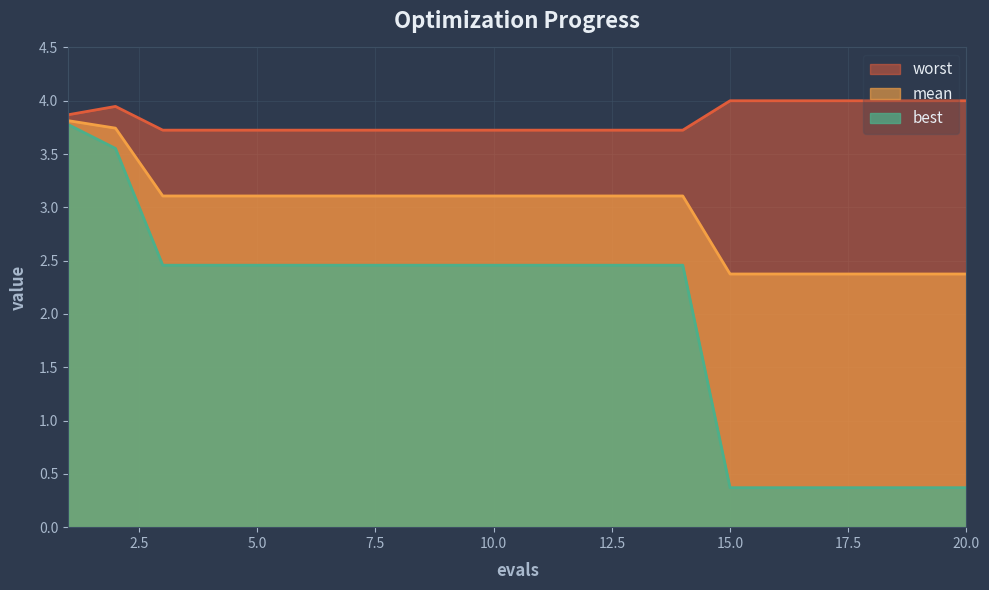

At which category does the chart reach its minimum across all series?

15